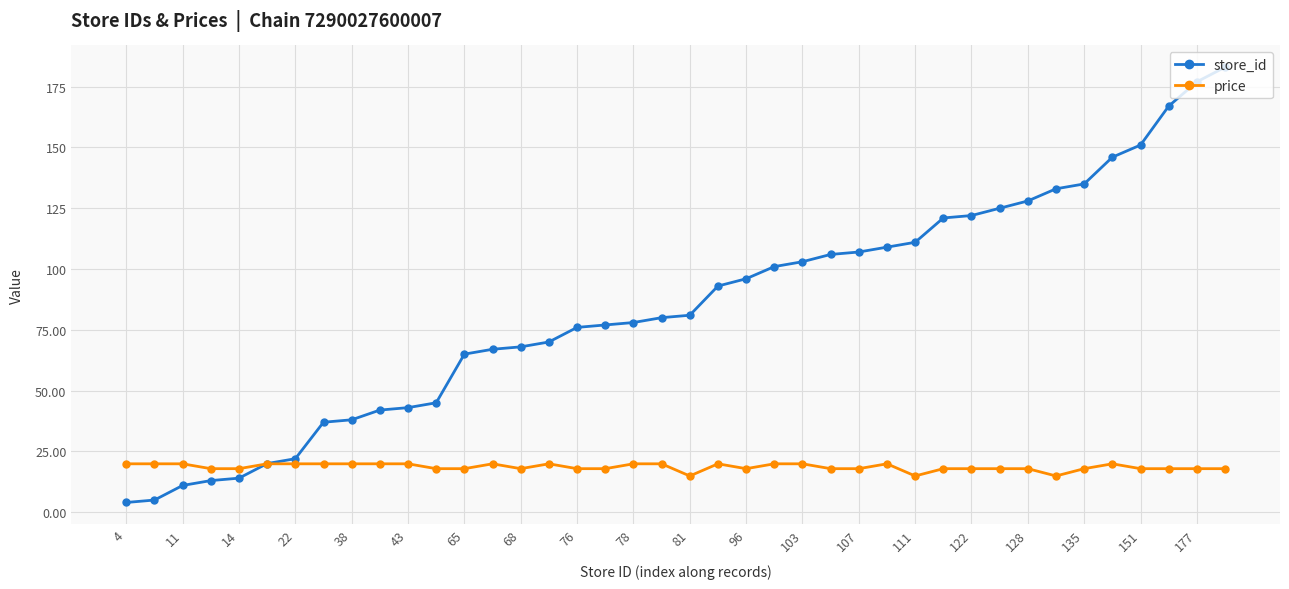

At how many categories does at least one series exceed 140?

5